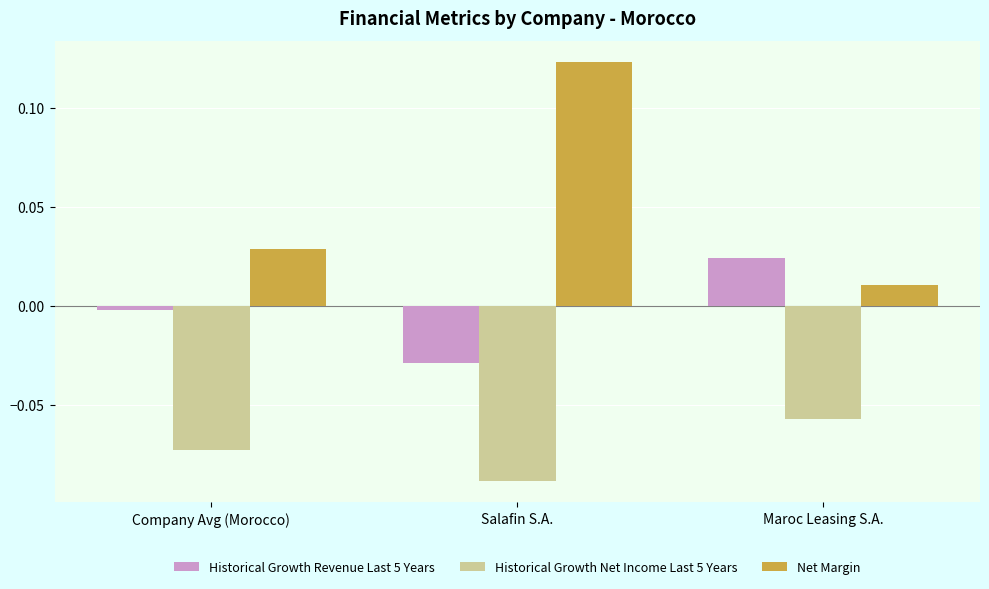

Rank the series by their average value, from lowest to highest.

Historical Growth Net Income Last 5 Years, Historical Growth Revenue Last 5 Years, Net Margin